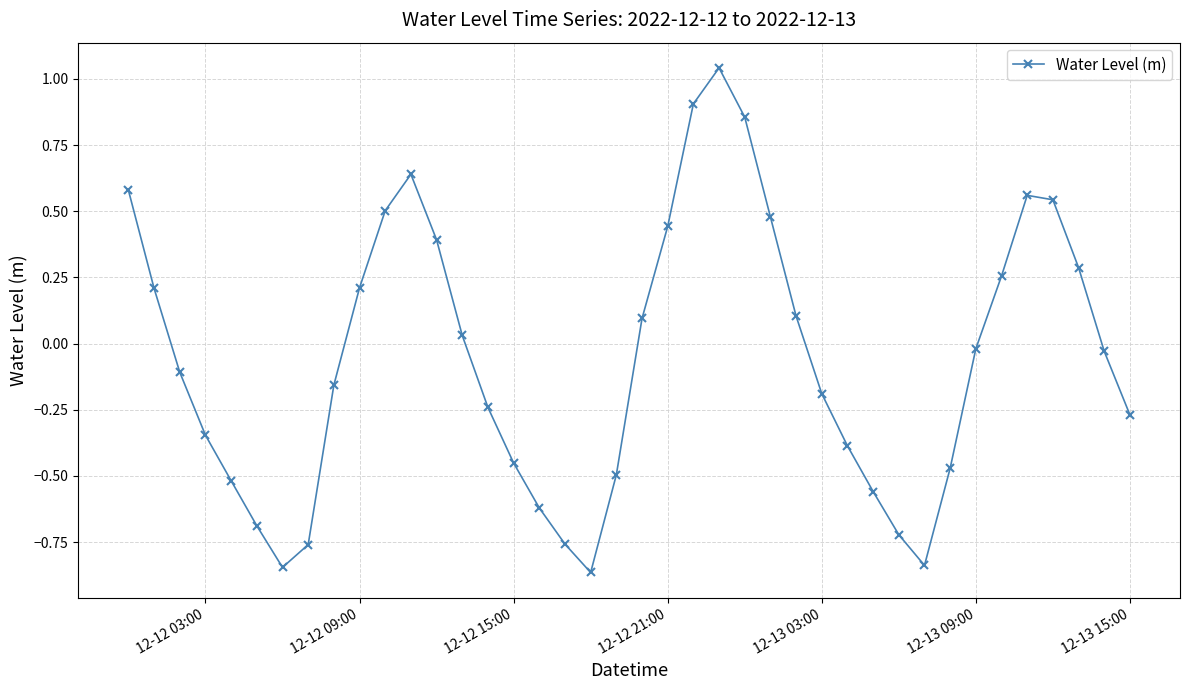

What is the value of the 3rd point from the left?

-0.1